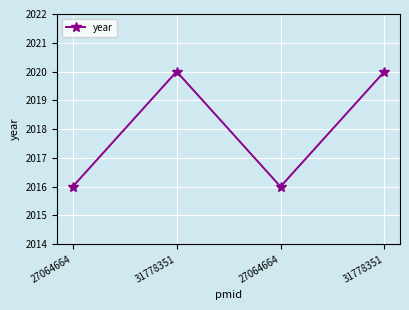

Rank the categories by value from lowest to highest.

27064664, 27064664, 31778351, 31778351